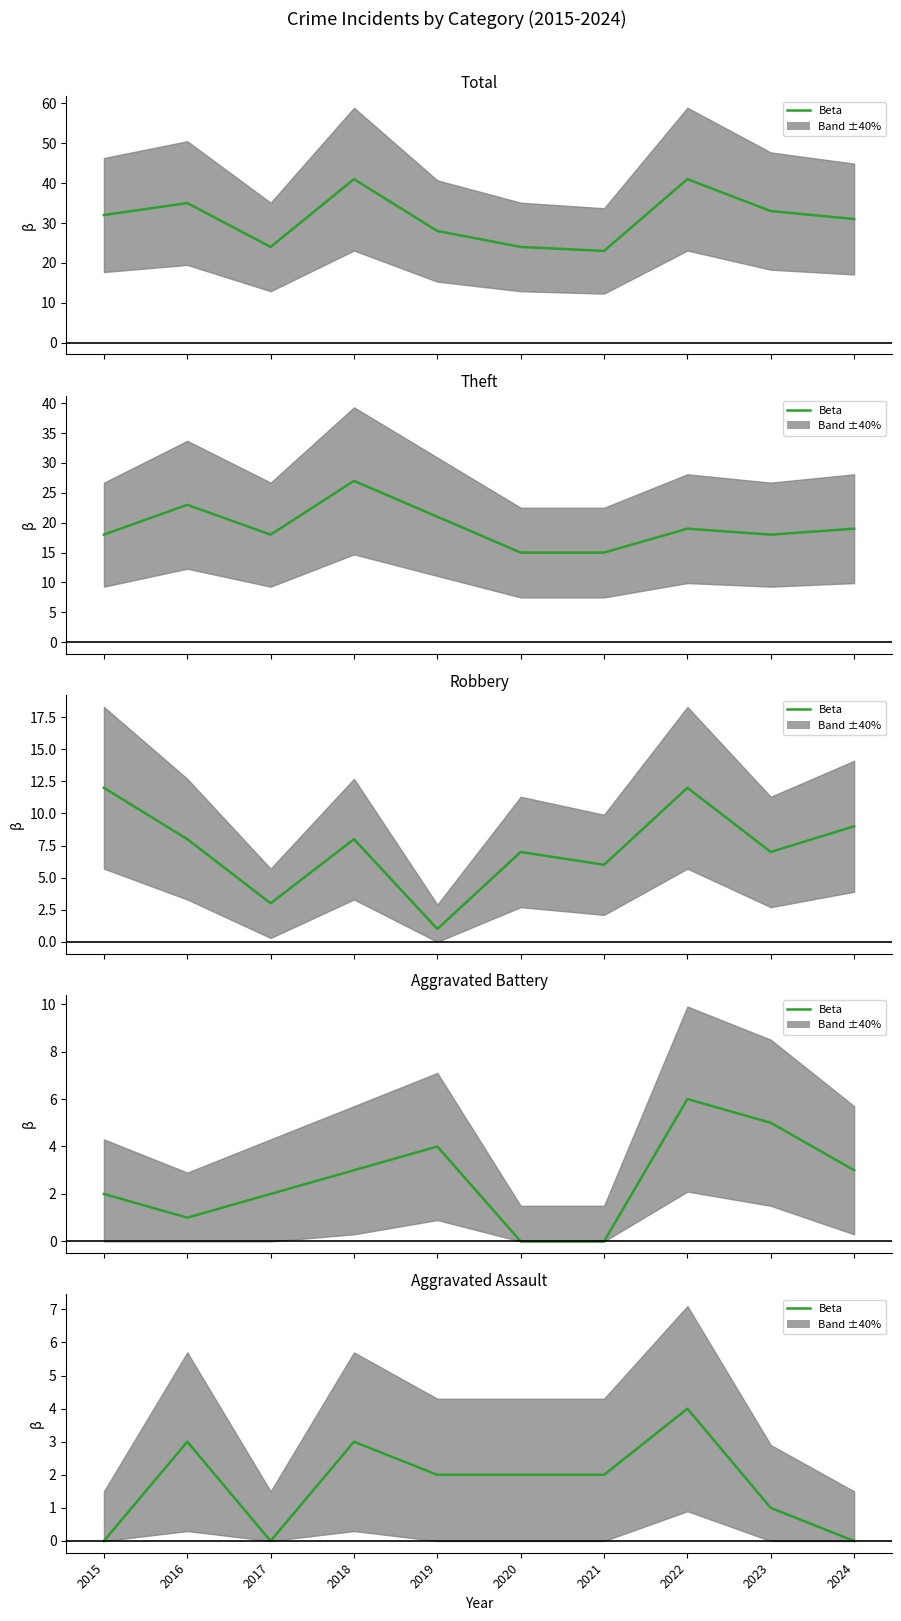

What is the value of the Aggravated Assault point at the 9th from the left?

1